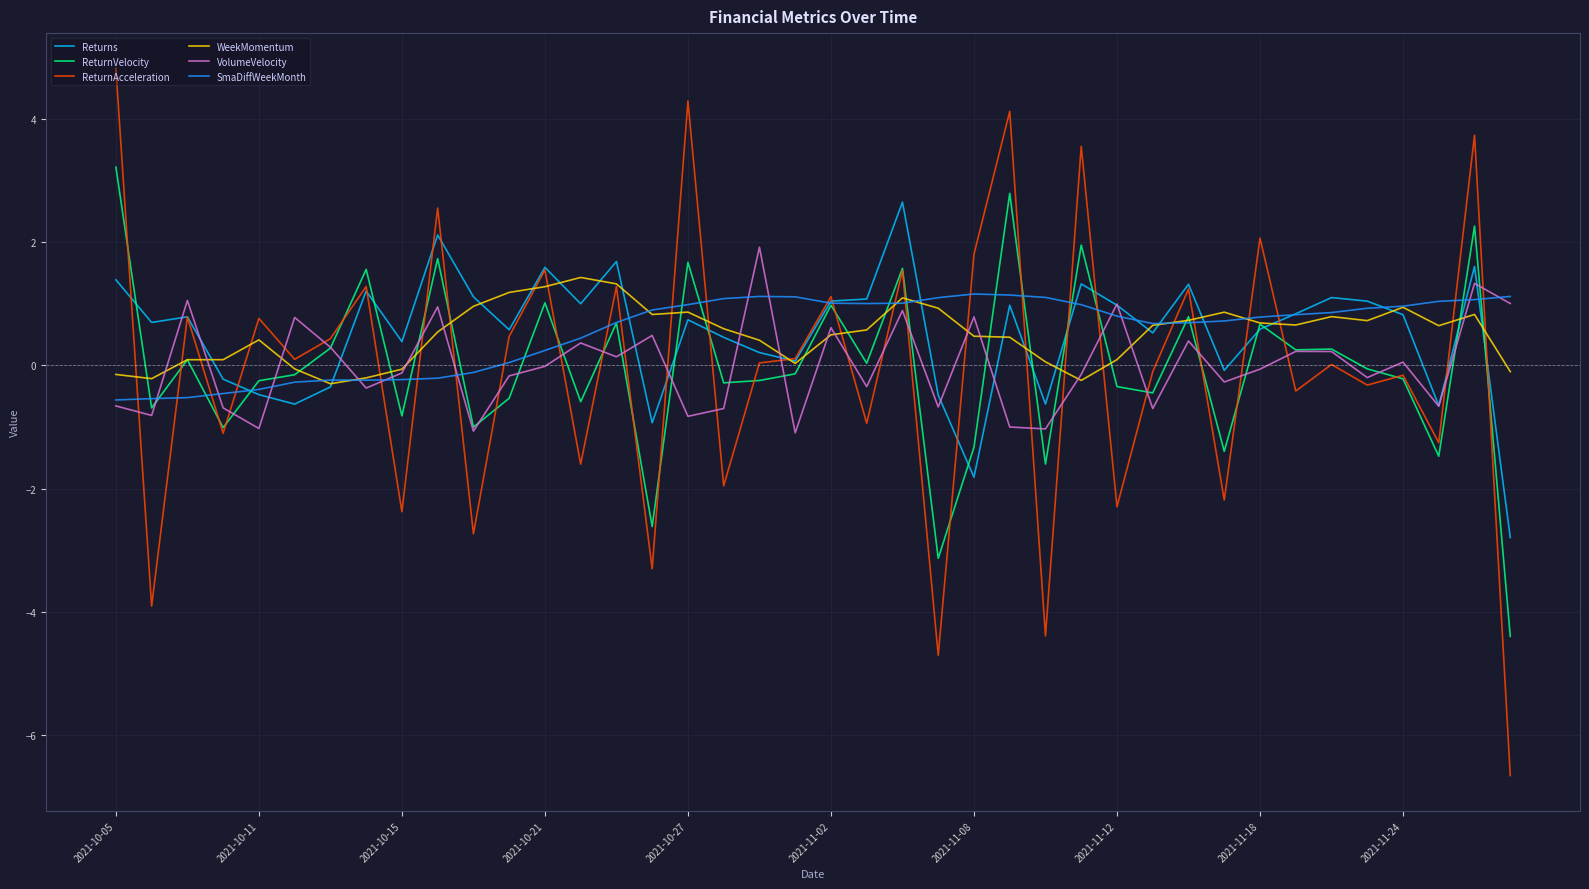

Which series has the largest range (max minus min)?

ReturnAcceleration